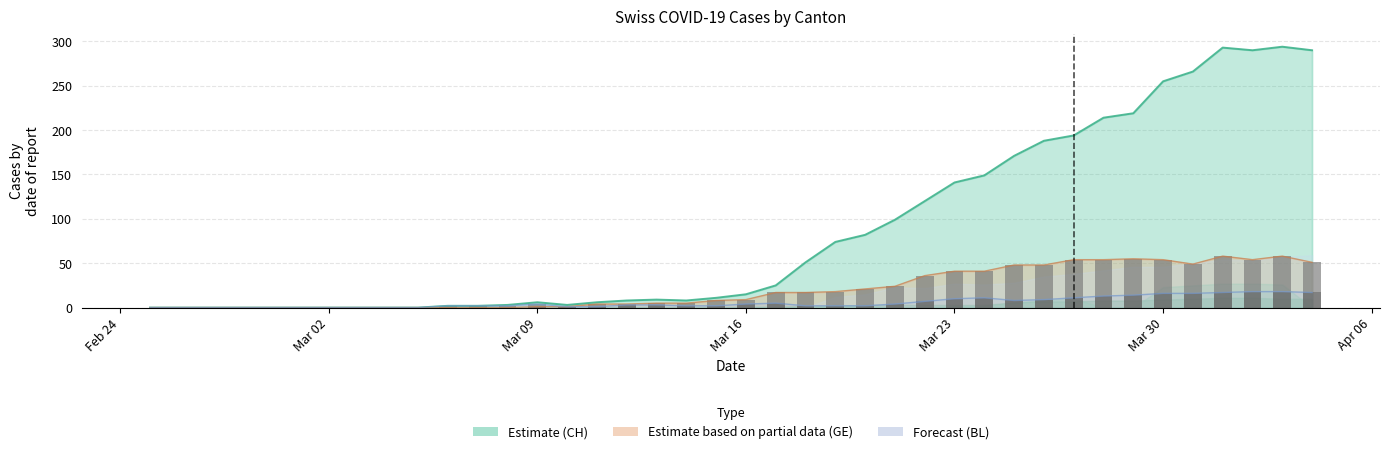

What is the highest value of the GE (bars) series?

58